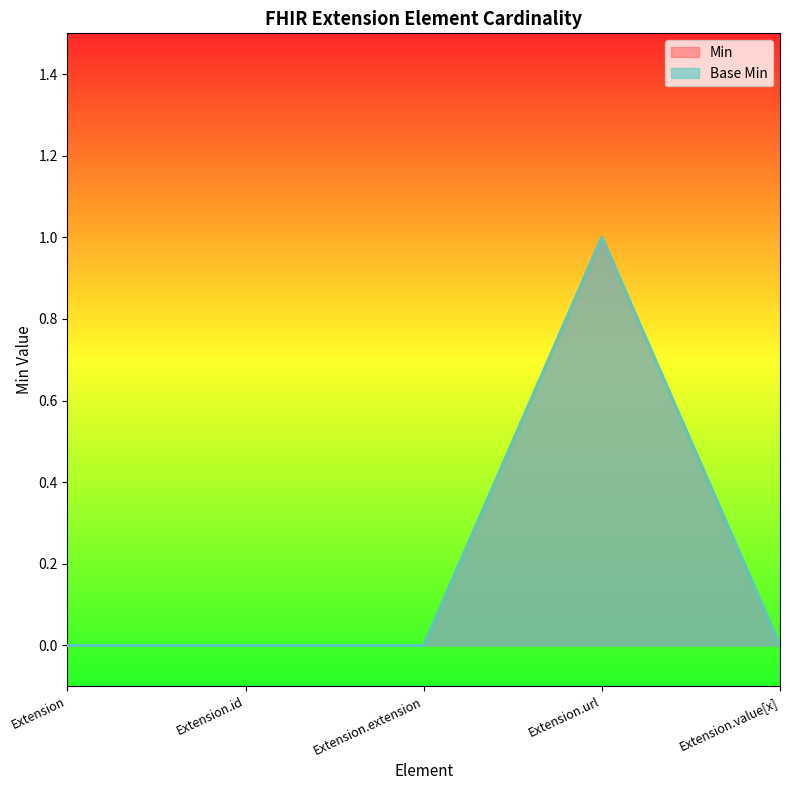

Is the value of Base Min at Extension.id greater than the value of Min at Extension.extension?

No